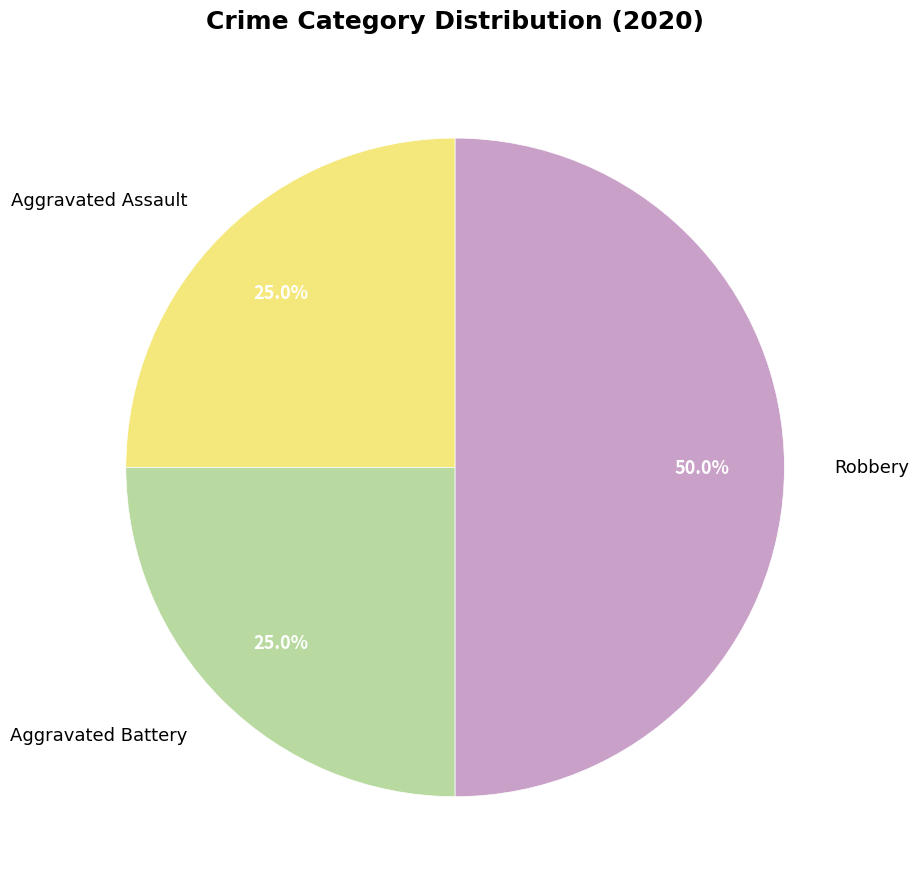

Is Aggravated Battery the majority of the pie?

No